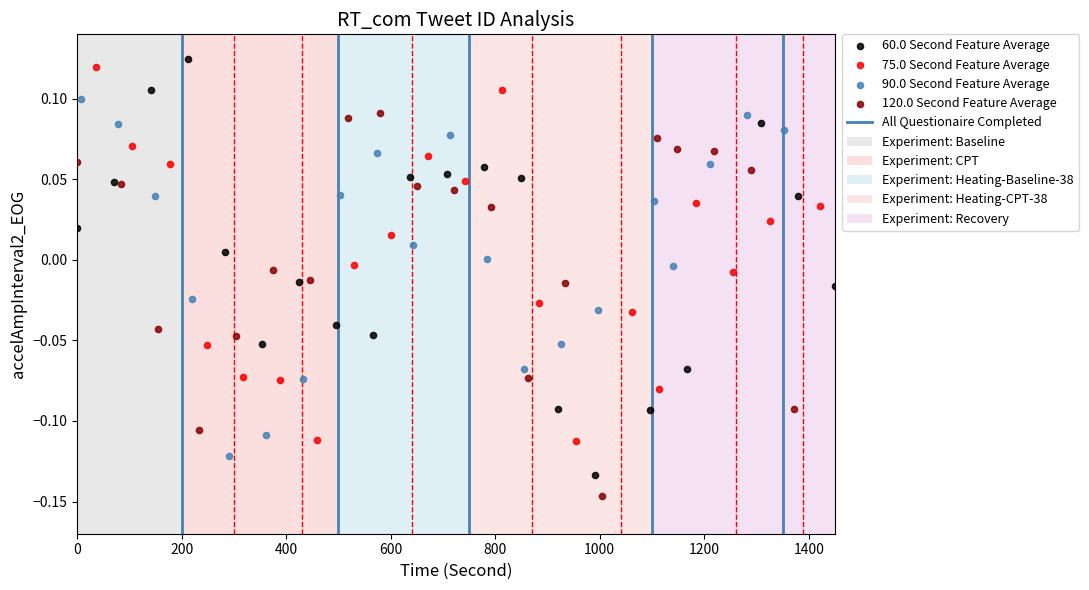

Which series has the largest Y range (max minus min)?

60.0 Second Feature Average